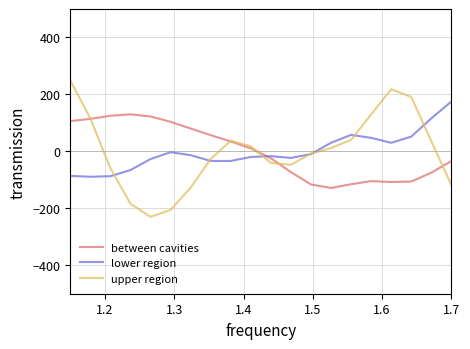

What is the greatest value displayed?

248.9